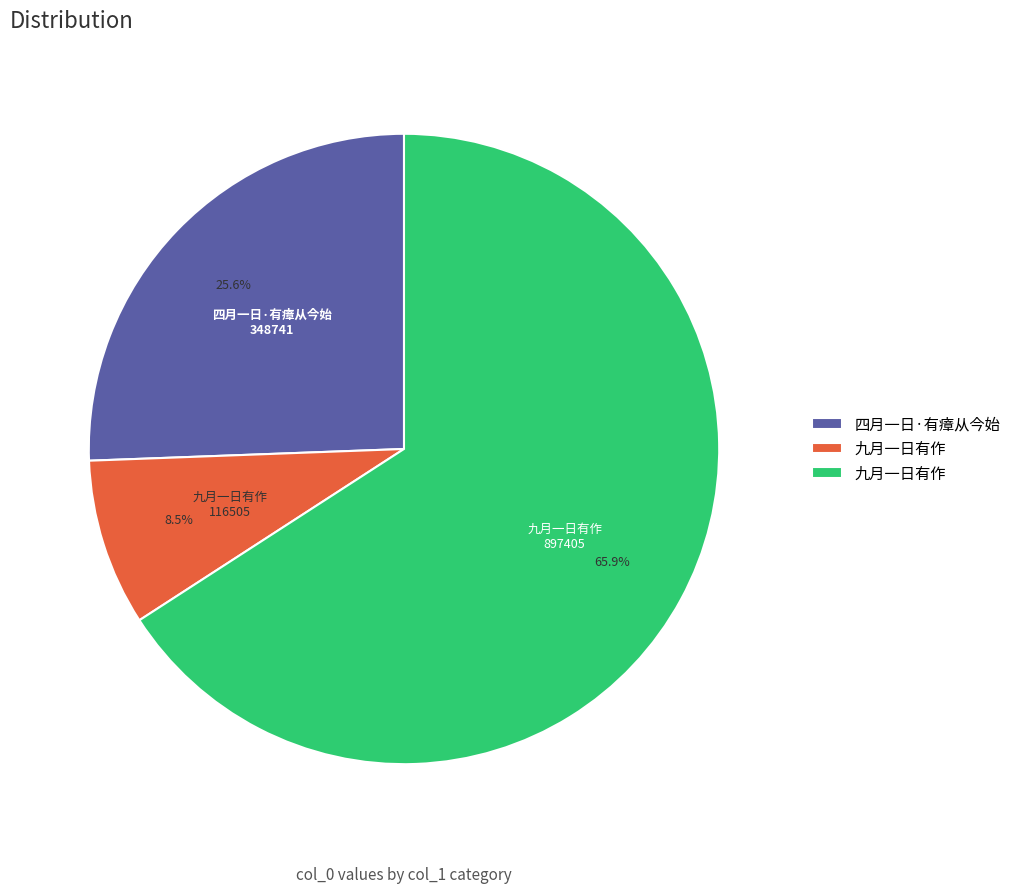

Is there any slice that represents more than half of the pie?

Yes